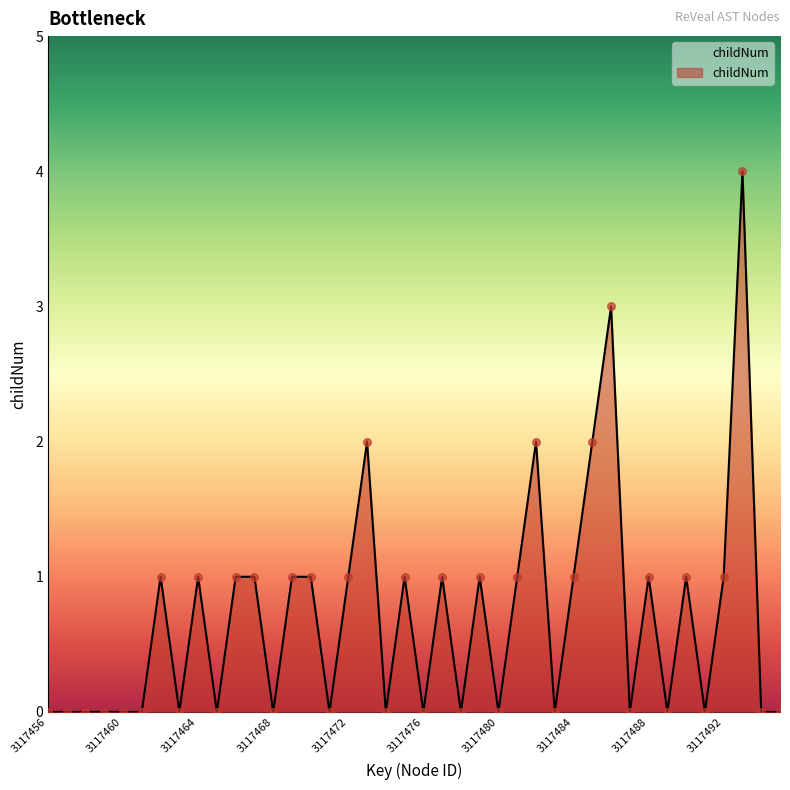

What is the greatest value displayed?

4